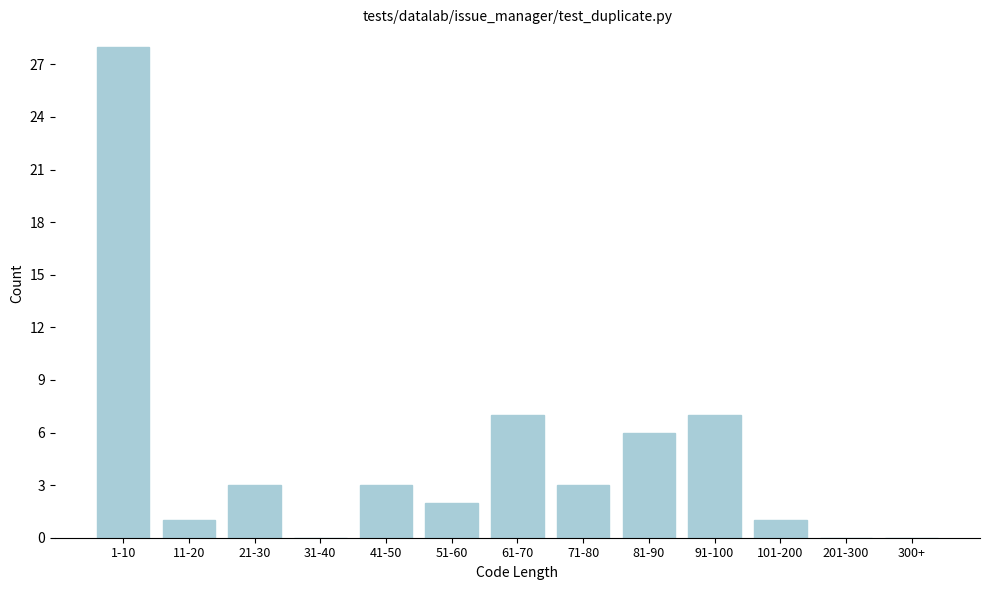

Reading right to left, extract all data points from this chart.

300+=0	201-300=0	101-200=1	91-100=7	81-90=6	71-80=3	61-70=7	51-60=2	41-50=3	31-40=0	21-30=3	11-20=1	1-10=28